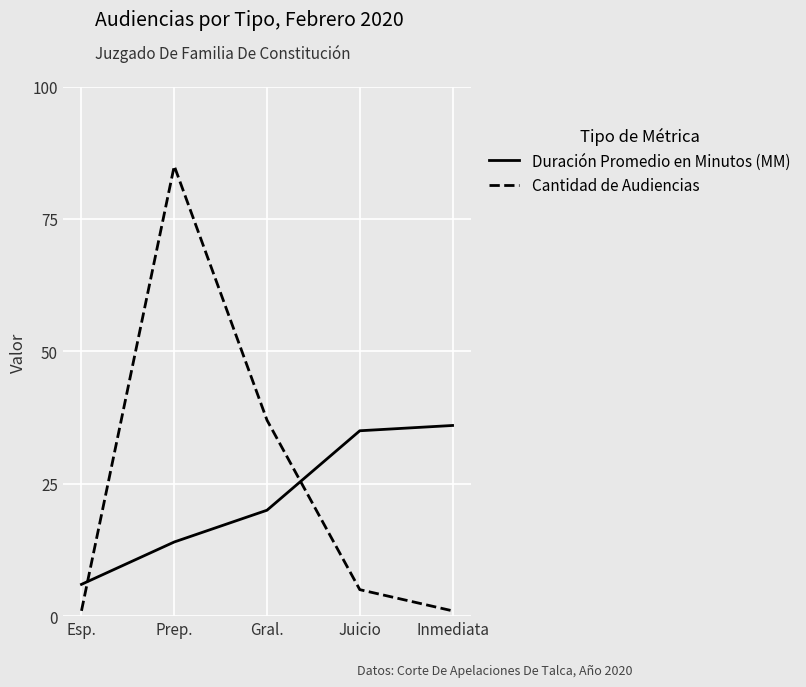

What position from the right is Inmediata?

1